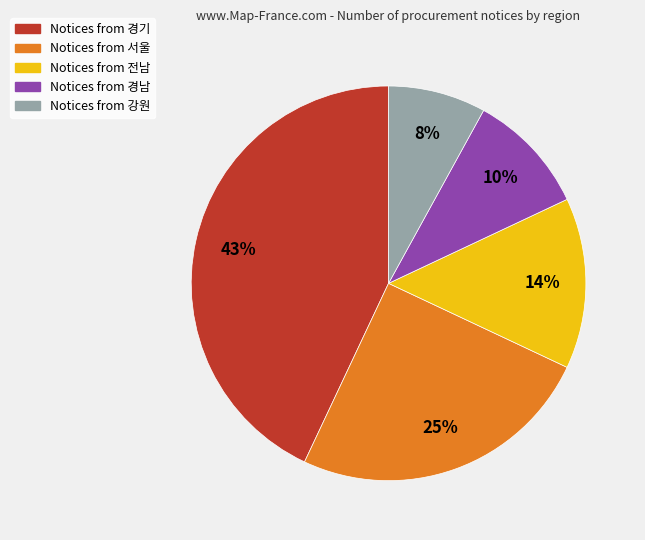

Is there a majority slice in this chart?

No